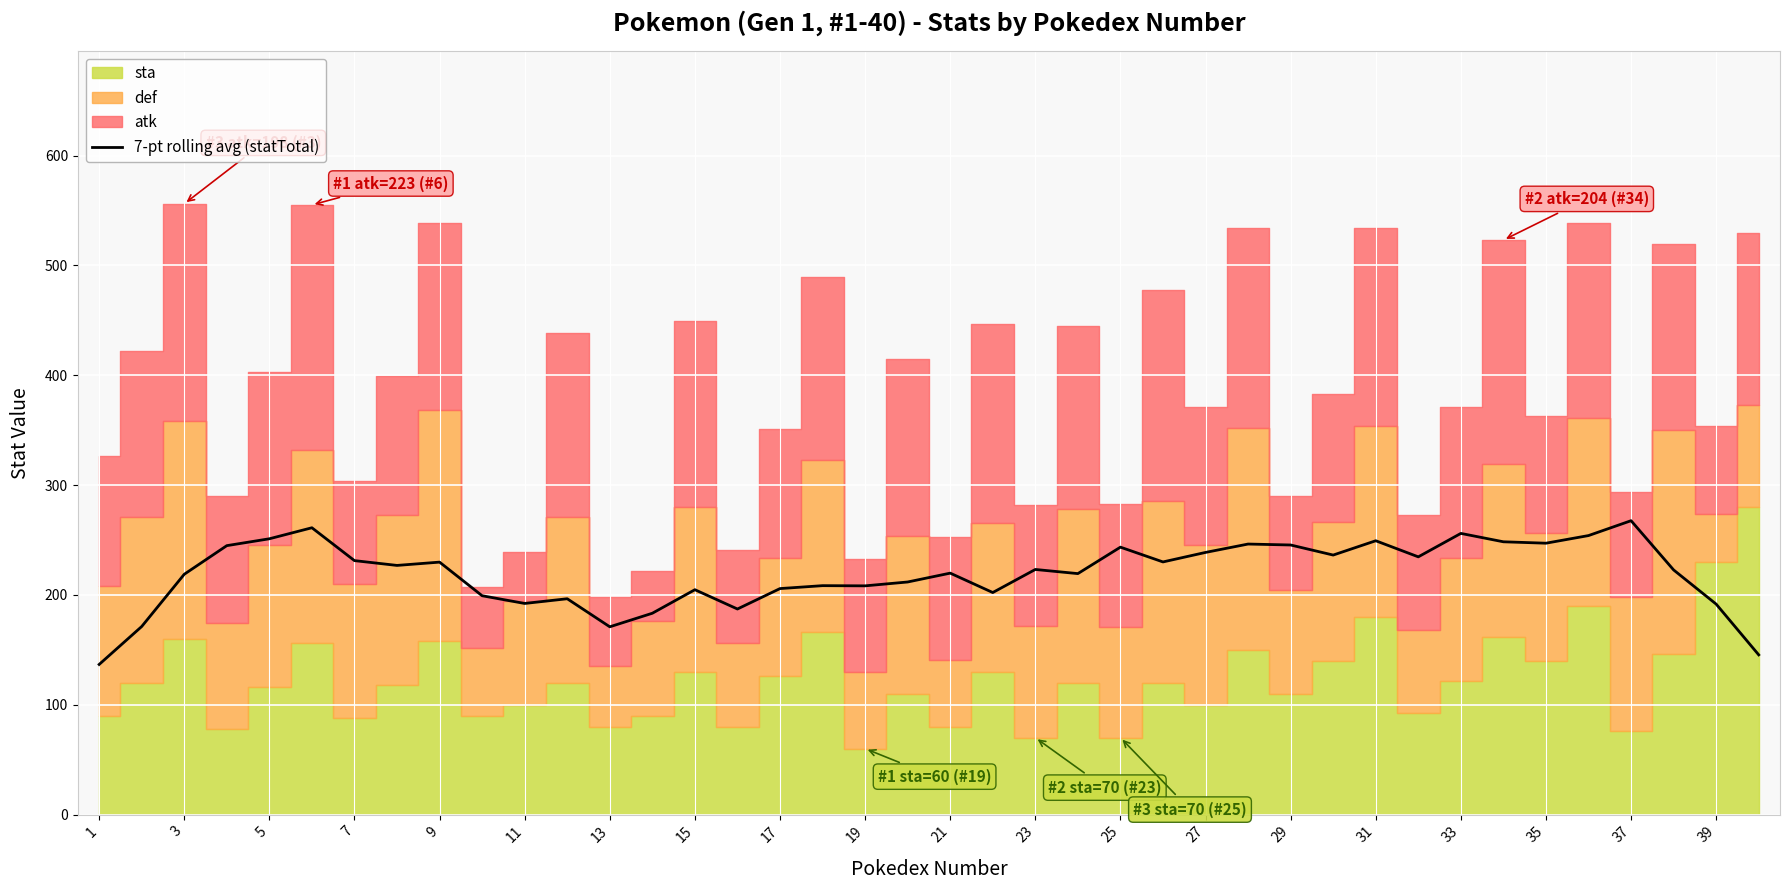

What is the value of the 20th point from the left?

211.7